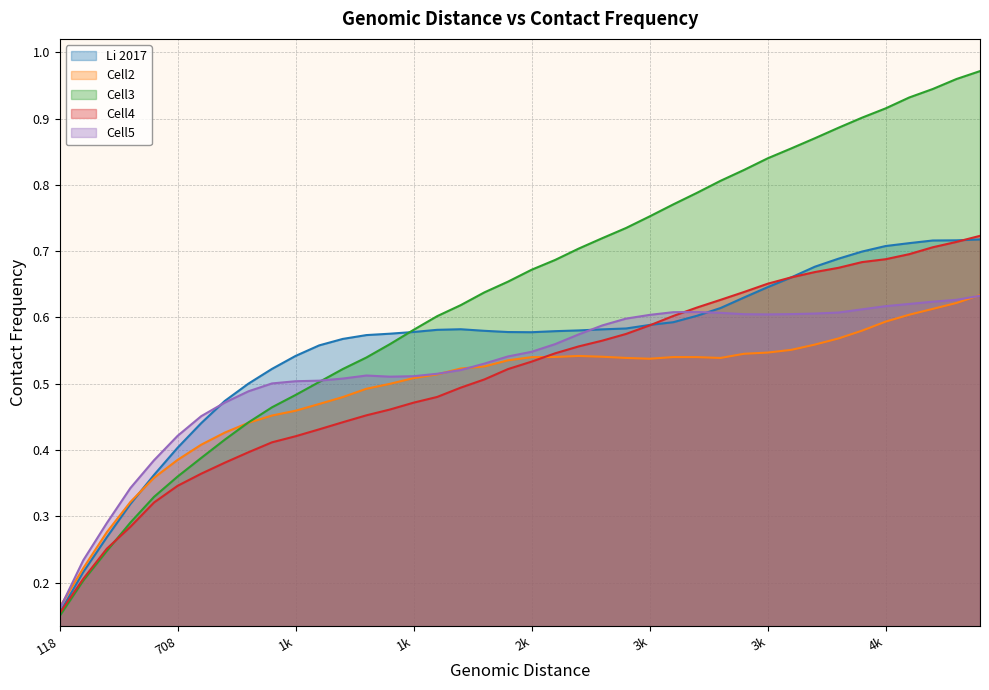

What is the value of the Li 2017 point at the 32nd from the left?

0.7